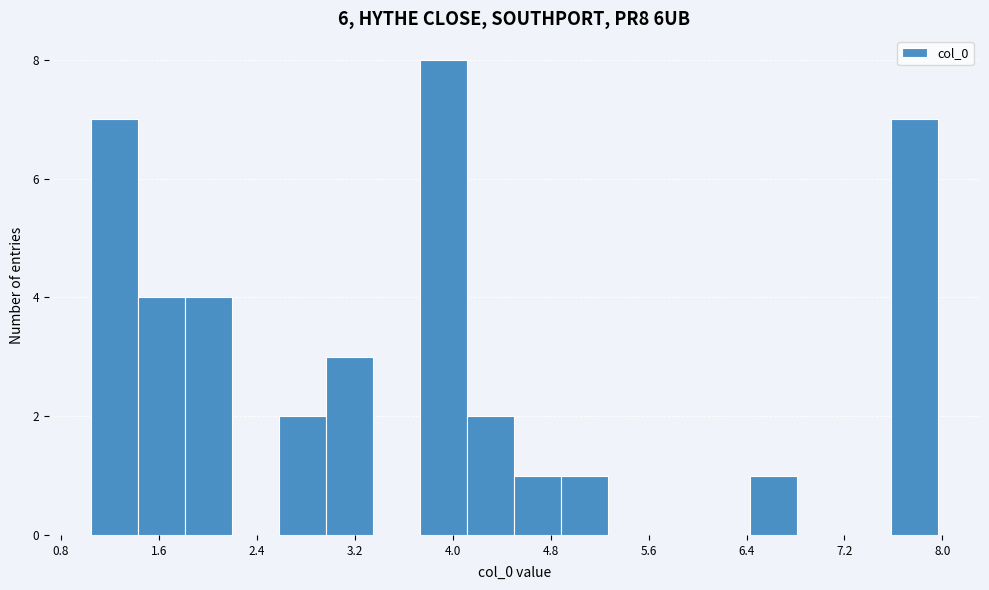

Read against the x-axis, roughly where is the centre of the tallest bar?

3.9